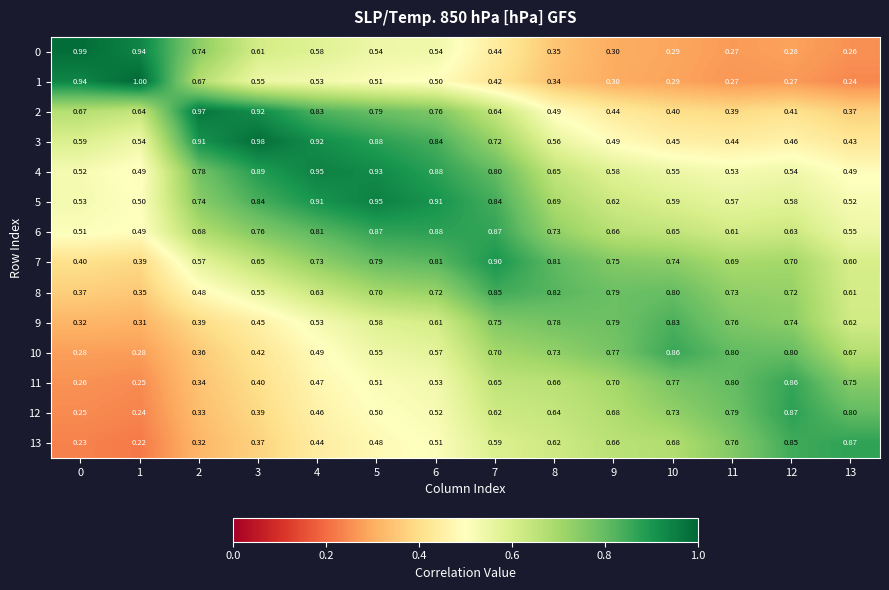

Is the value of 6 at 7 greater than the value of 4 at 10?

Yes